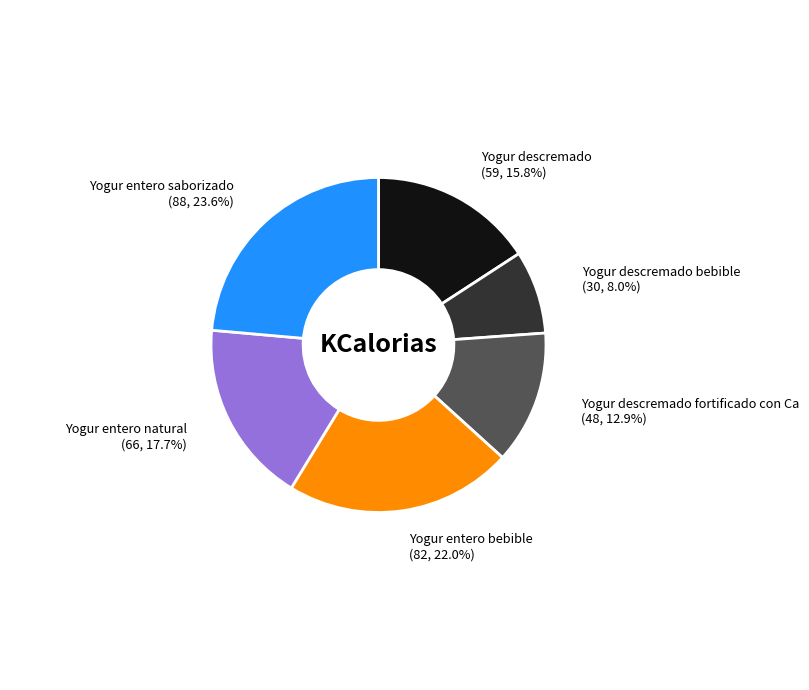

How many slices are in this pie chart?

6